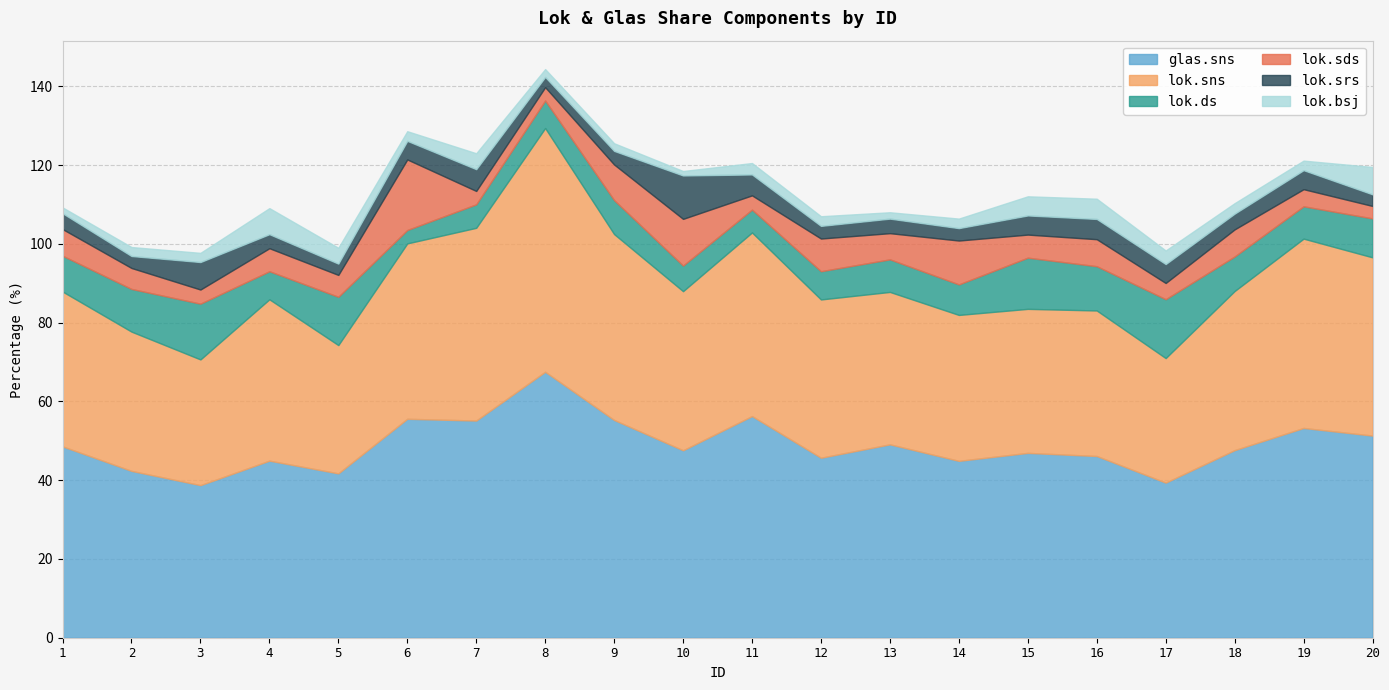

The value of lok.sns at 20 is 15.9. True or false?

False